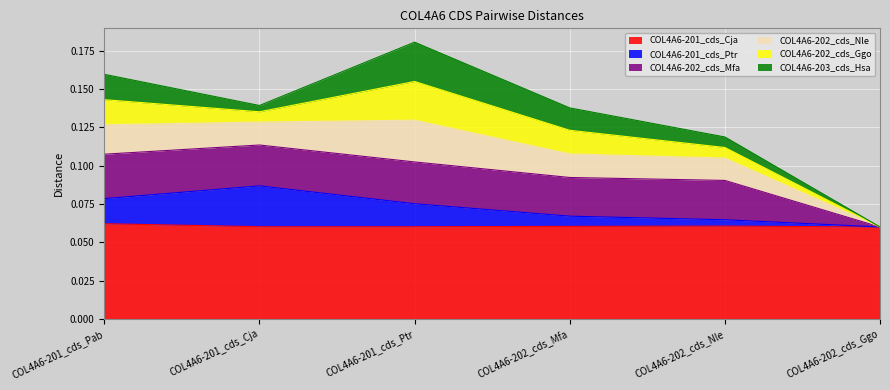

How many COL4A6-202_cds_Nle values are between 0 and 1?

6